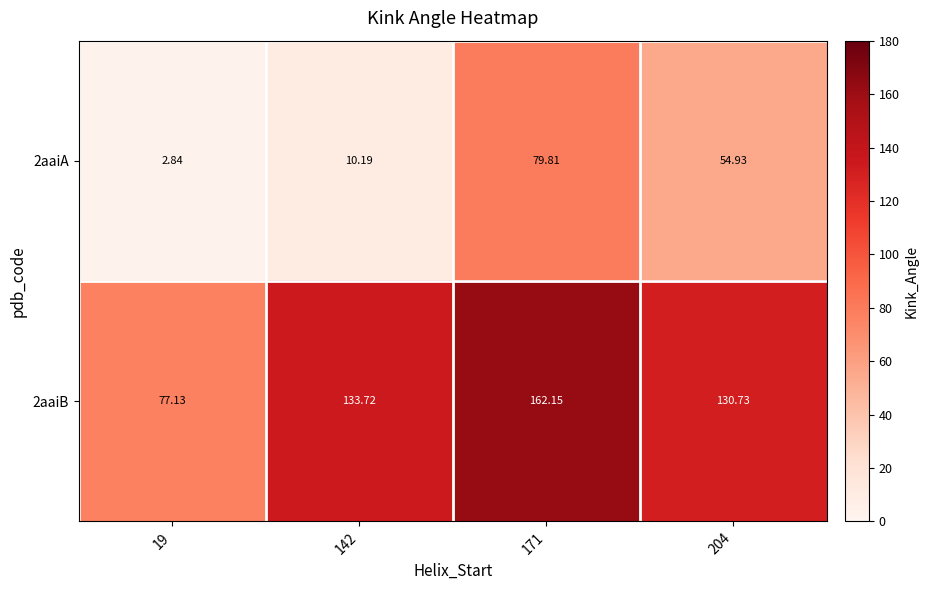

Is the value of 2aaiB at 142 greater than the value of 2aaiA at 142?

Yes